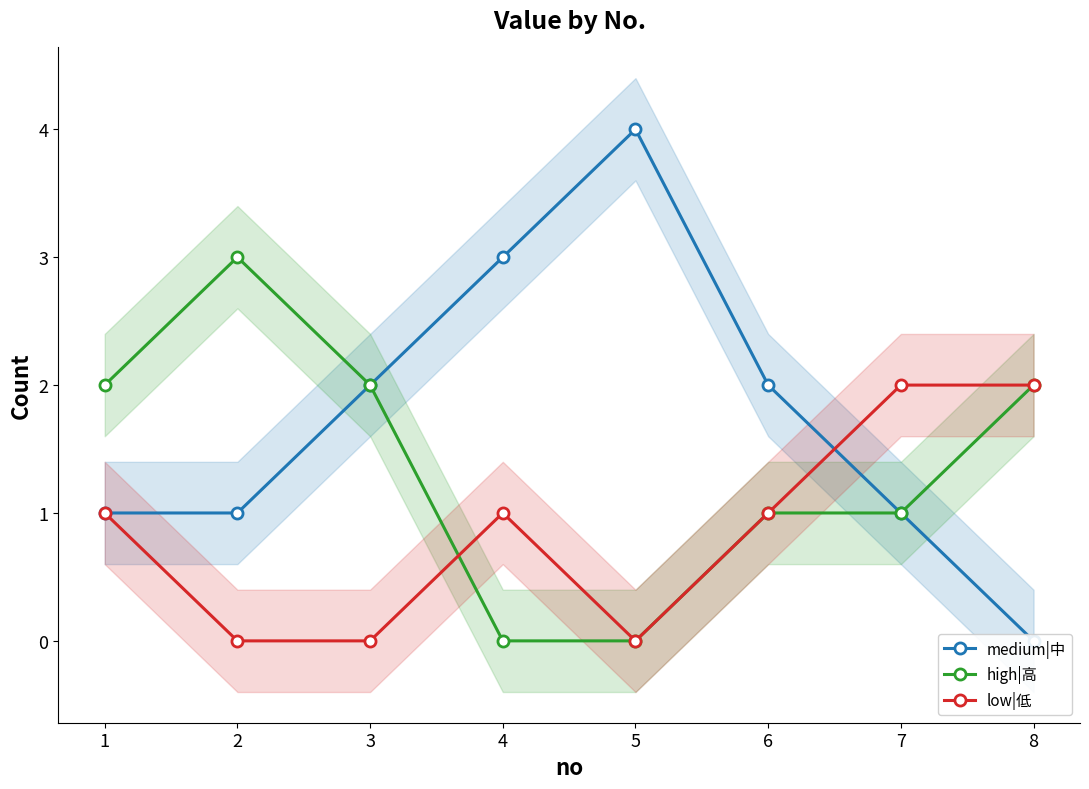

How many values in medium|中 are above zero?

7